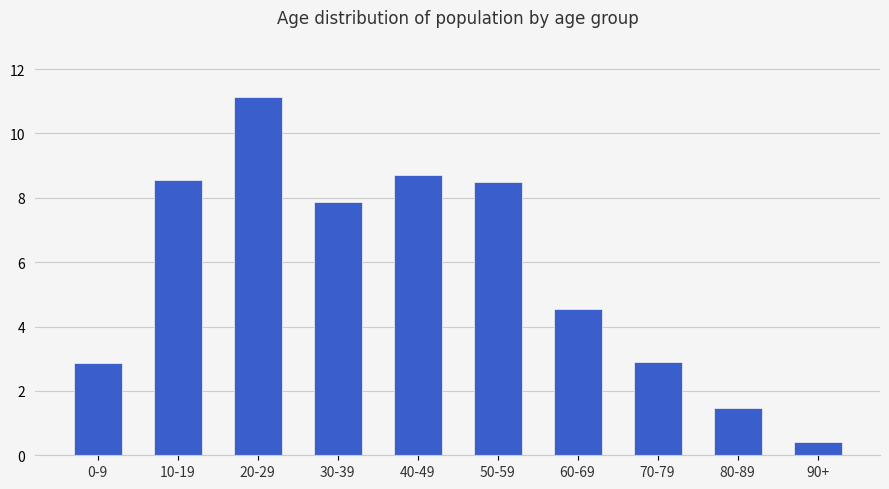

At which label is the value closest to 5?

60-69